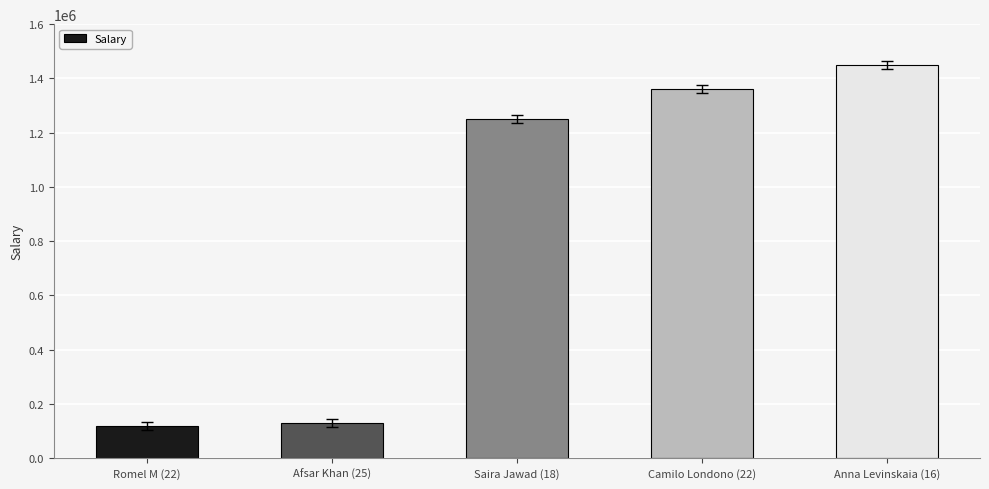

The chart shows a value of 54555 at Romel M (22). True or false?

False